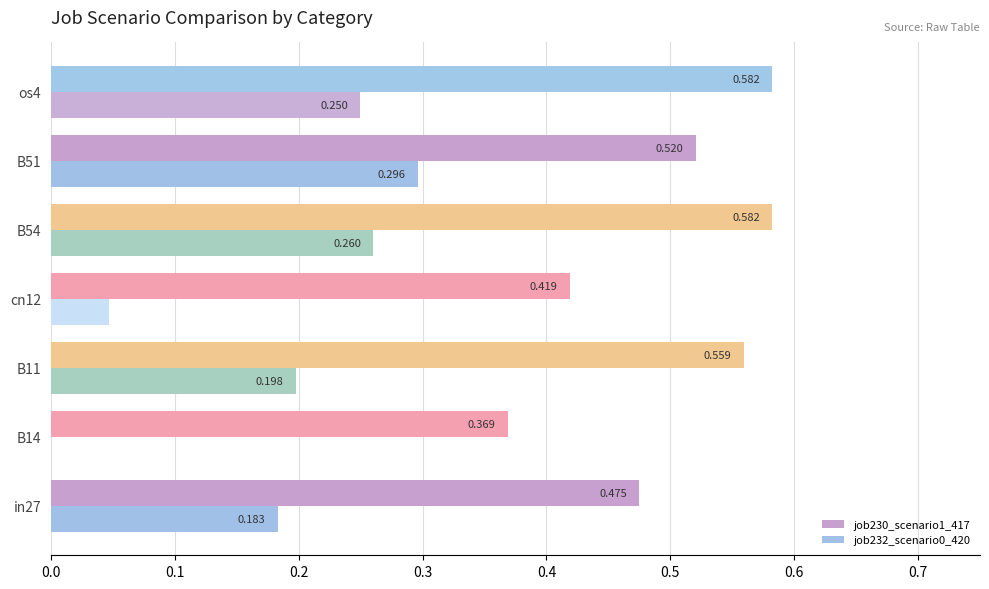

Is the value of job230_scenario1_417 at B14 greater than the value of job232_scenario0_420 at cn12?

Yes